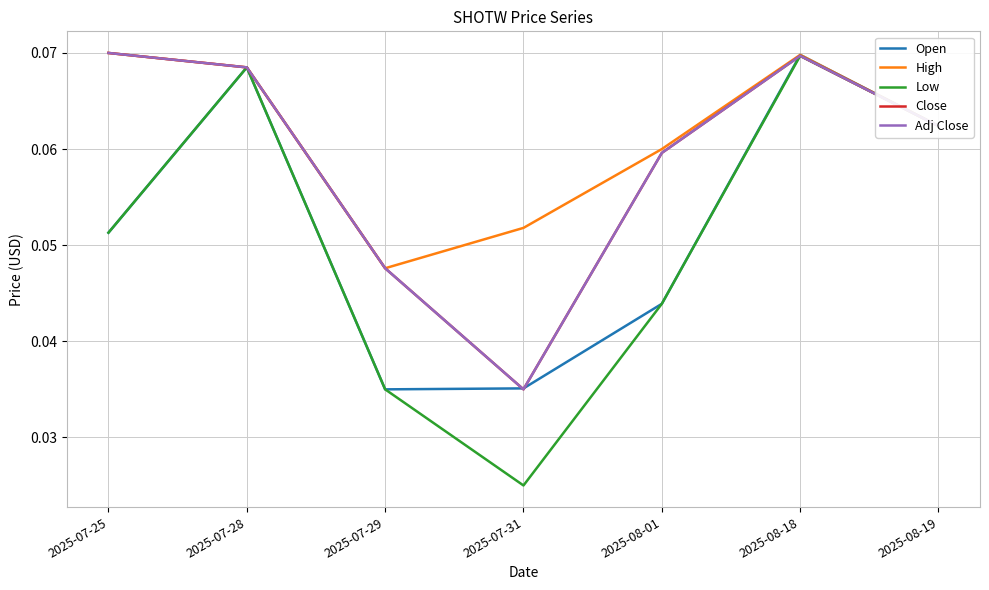

What position from the left is 2025-07-31?

4